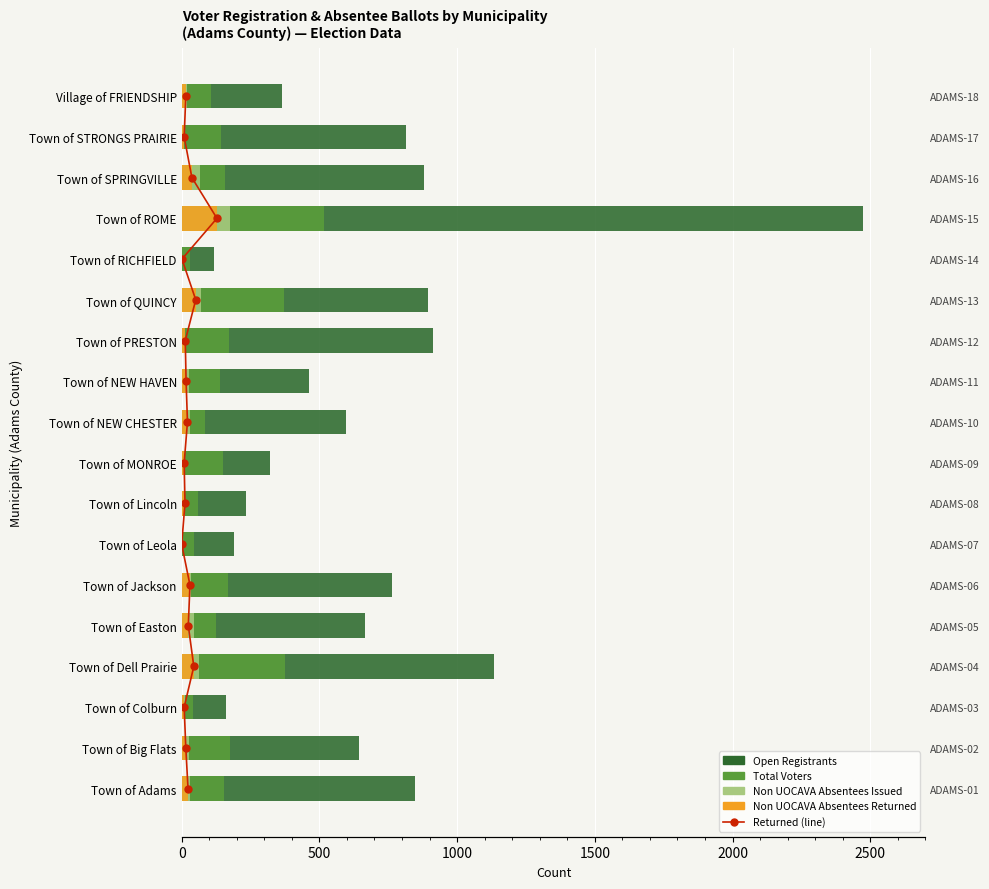

Does the chart contain stacked bars?

No